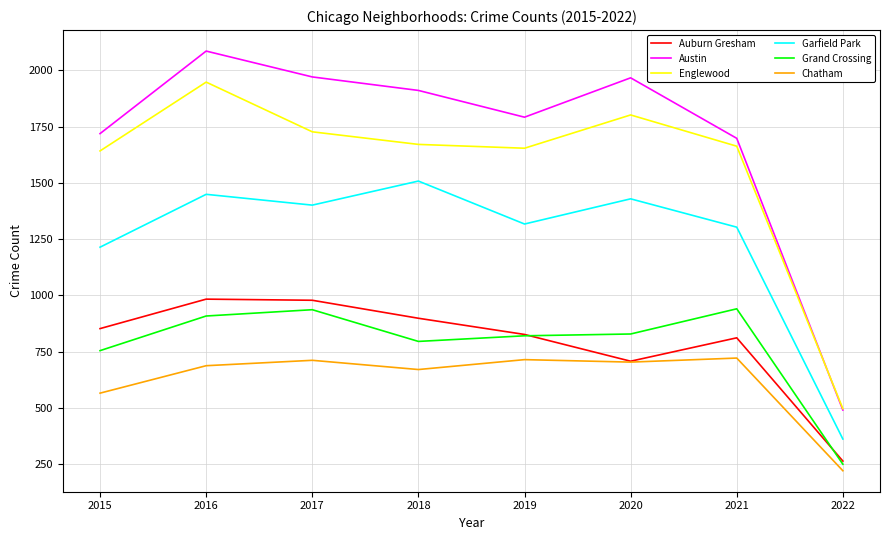

At how many categories does at least one series exceed 942?

7